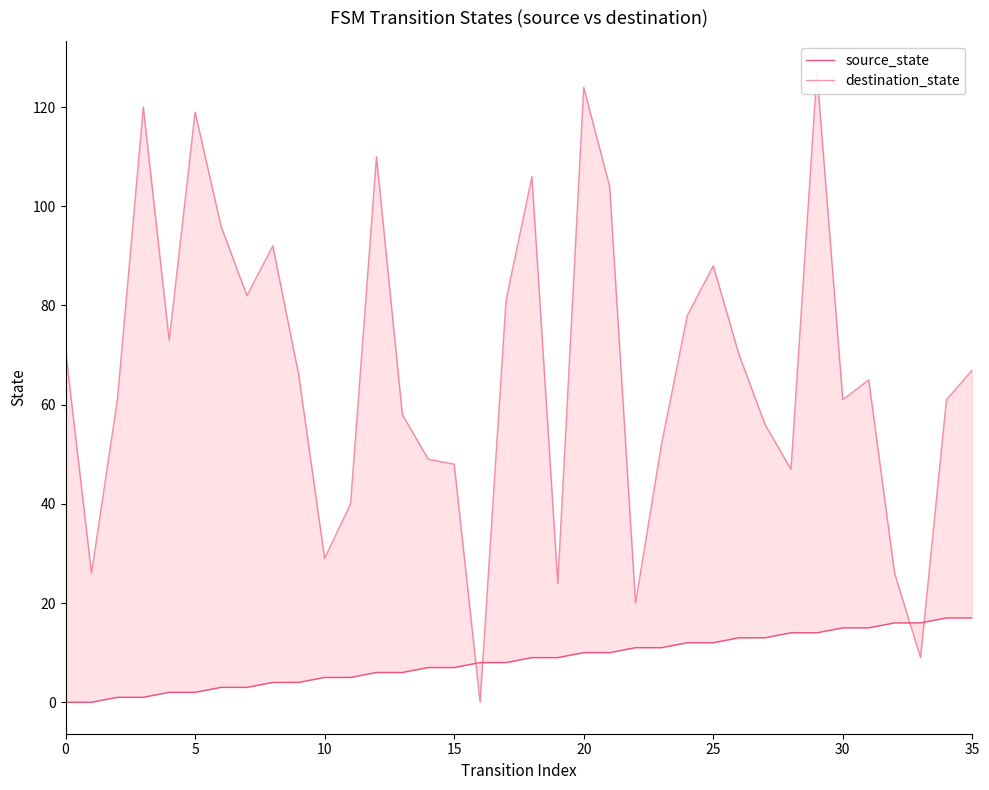

Which series has the widest spread of values?

destination_state